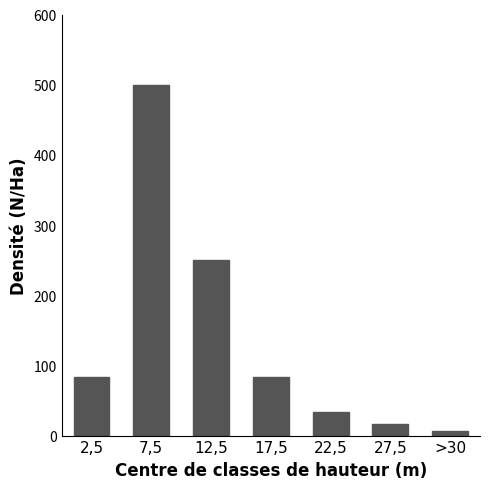

Reading left to right, what are all the values shown in this chart?

83	500	250	83	33	17	7